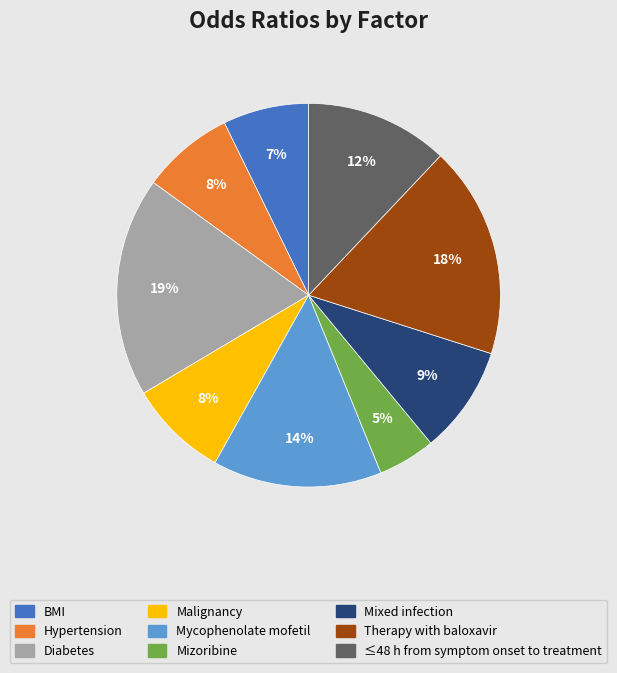

True or false: Mizoribine accounts for 5% of the total.

True